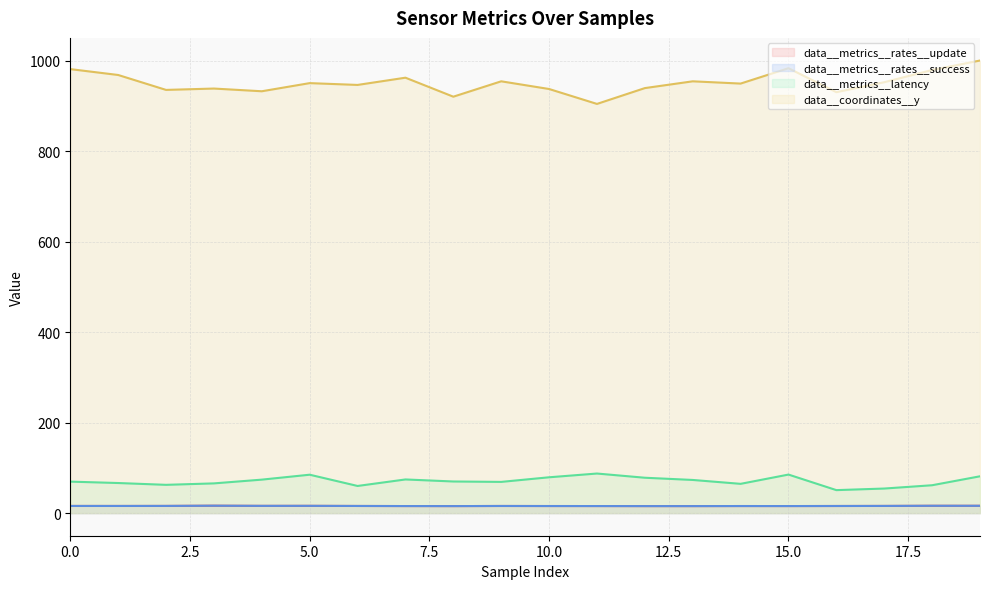

How many data points in data__metrics__latency are less than 69?

8